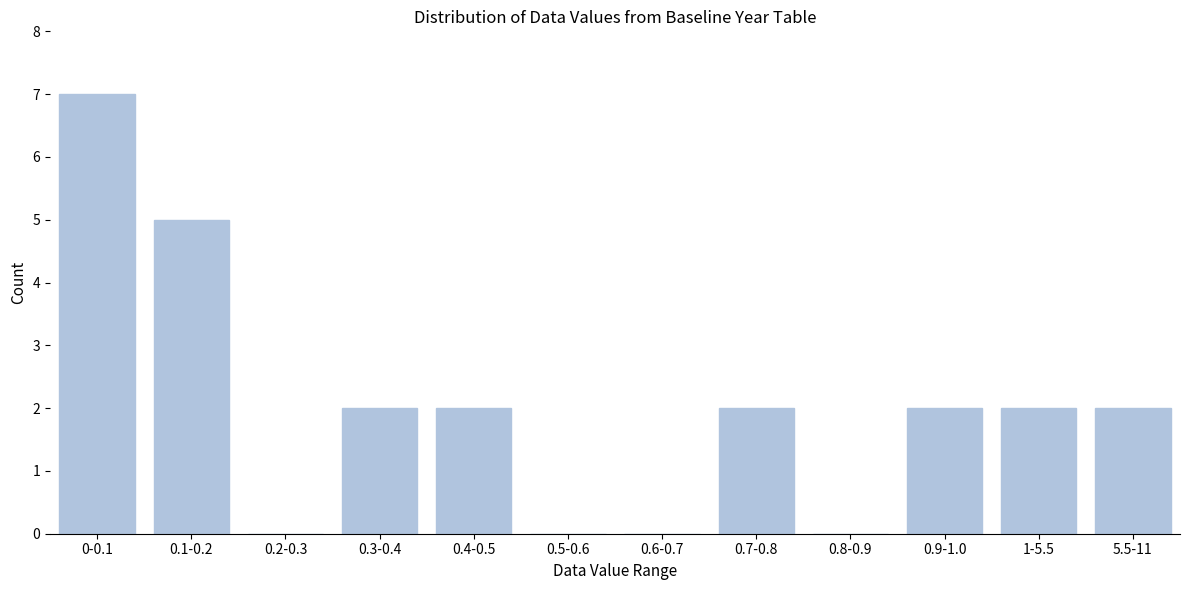

Reading left to right, transcribe all the data shown in this chart.

0-0.1=7	0.1-0.2=5	0.2-0.3=0	0.3-0.4=2	0.4-0.5=2	0.5-0.6=0	0.6-0.7=0	0.7-0.8=2	0.8-0.9=0	0.9-1.0=2	1-5.5=2	5.5-11=2